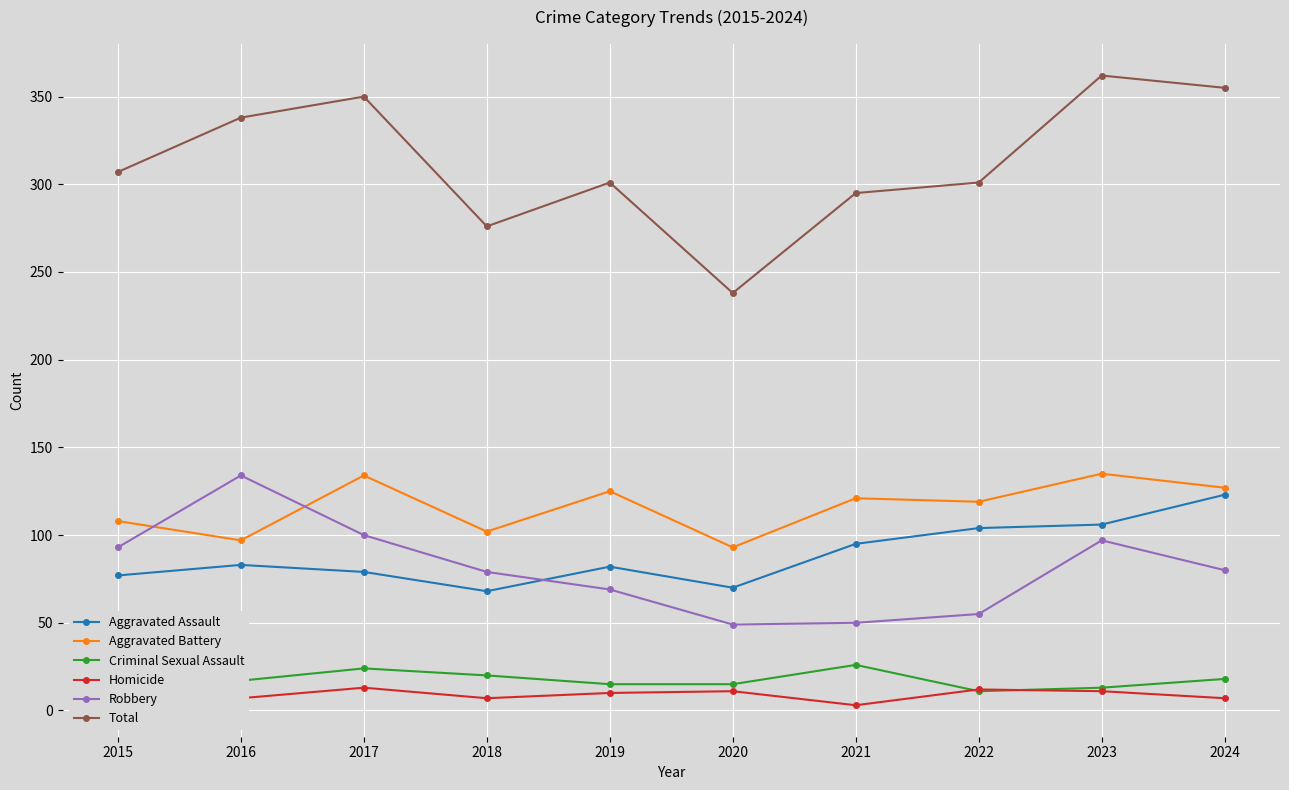

Is it true that Homicide equals 13 at 2019?

False